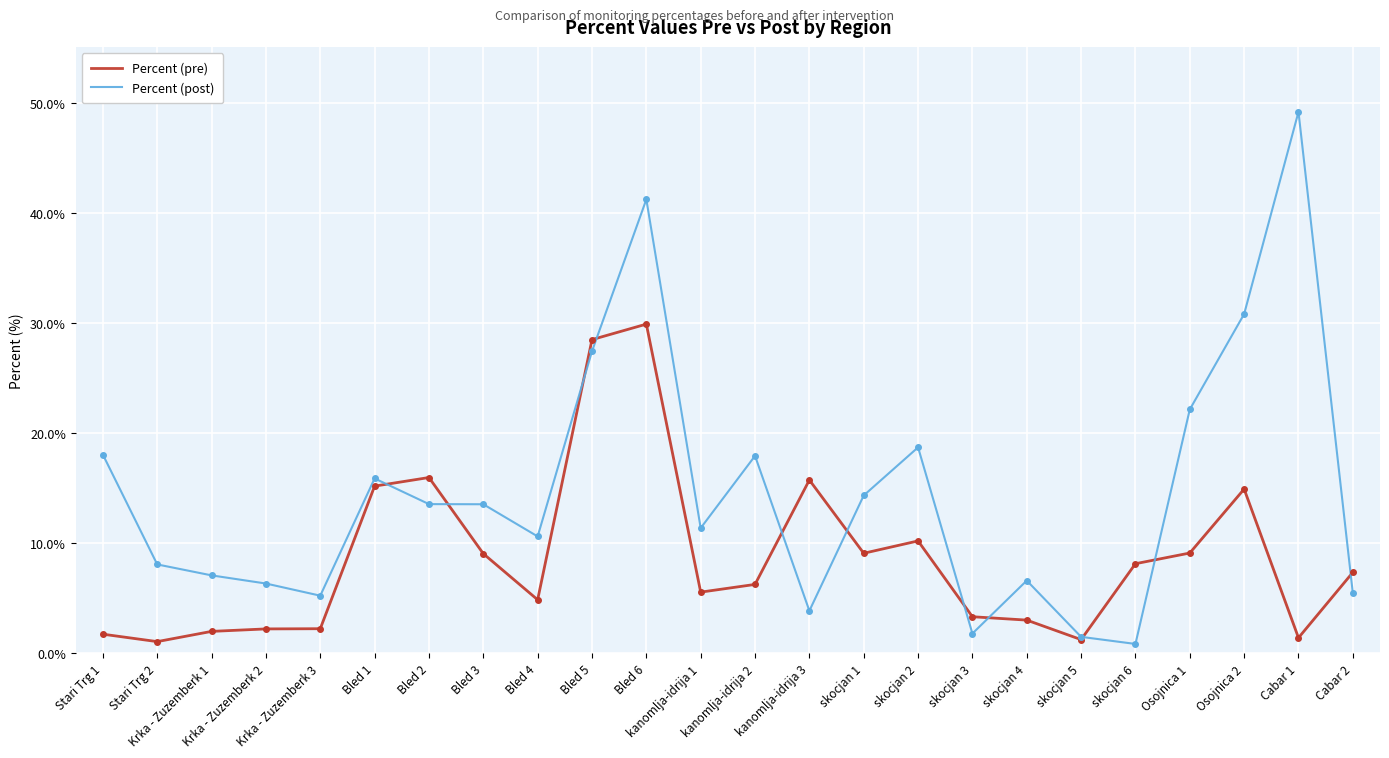

Where do Percent (pre) and Percent (post) first cross each other?

Bled 1 and Bled 2